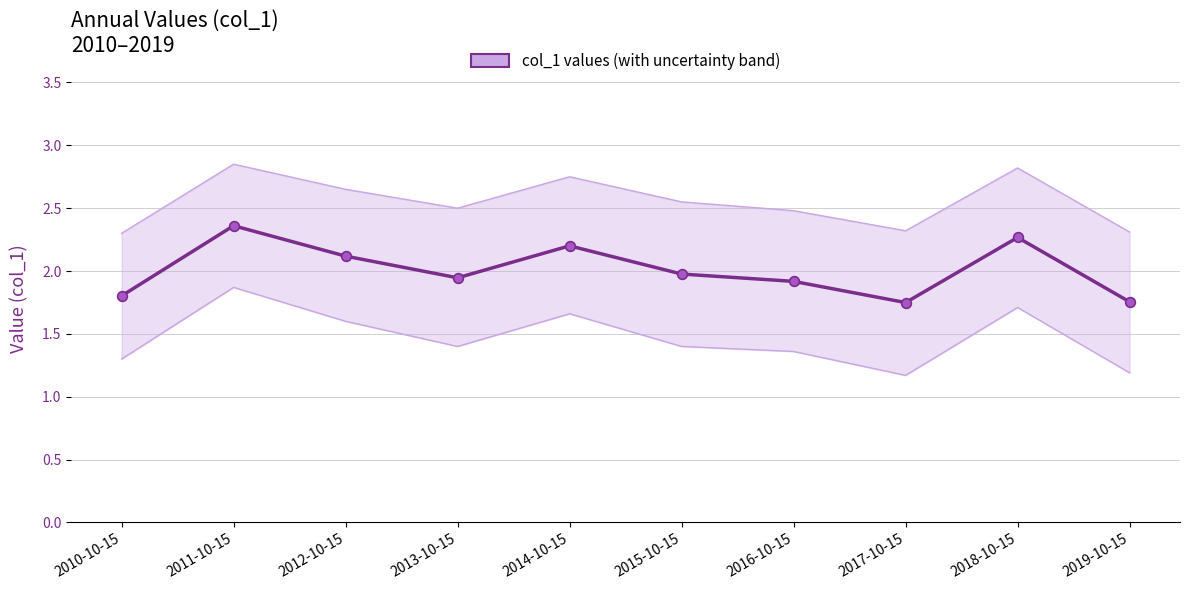

What is the label of the 6th point from the left?

2015-10-15